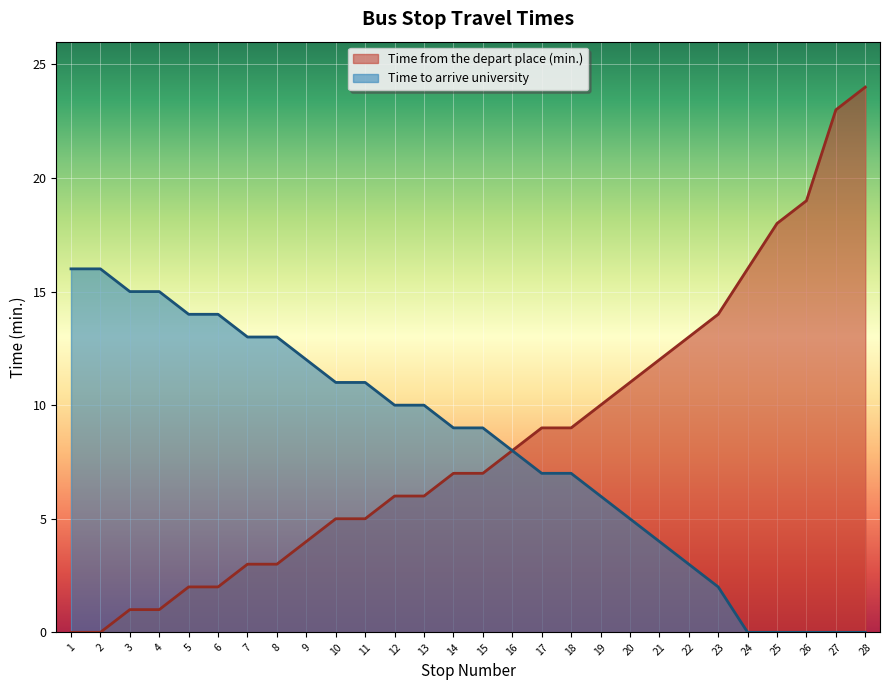

Rank the series at 9 from highest to lowest value.

Time to arrive university, Time from the depart place (min.)